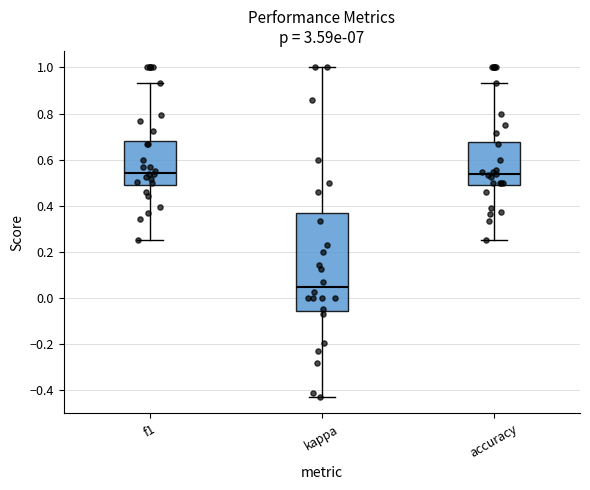

Reading left to right, read every box against the y-axis: the position of its median line, the range the box covers, and the ends of its whiskers. The values are not printed on the chart, so give them approximately, as read against the axis.

f1: median 0.54, box 0.50 to 0.68, whiskers 0.26 to 0.94
kappa: median 0.04, box -0.06 to 0.36, whiskers -0.42 to 1.00
accuracy: median 0.54, box 0.50 to 0.68, whiskers 0.26 to 0.94